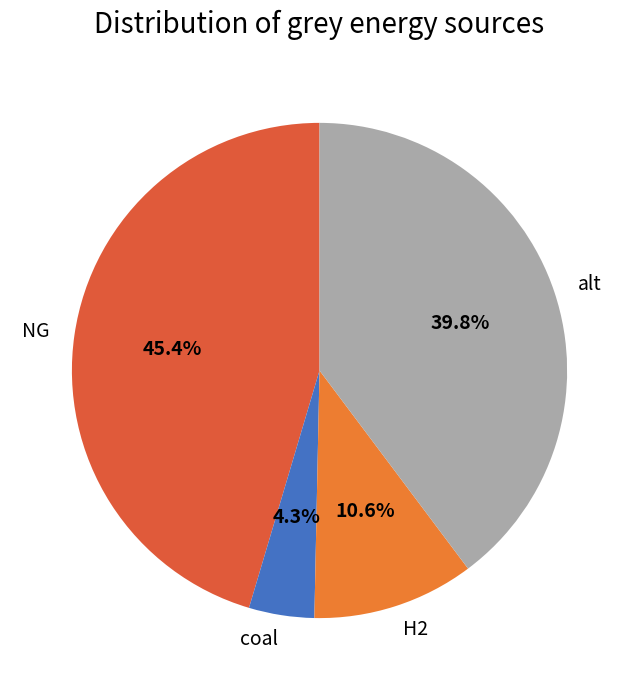

Count the number of slices in the pie.

4